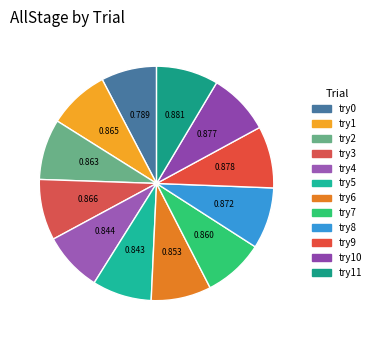

Is there a majority slice in this chart?

No